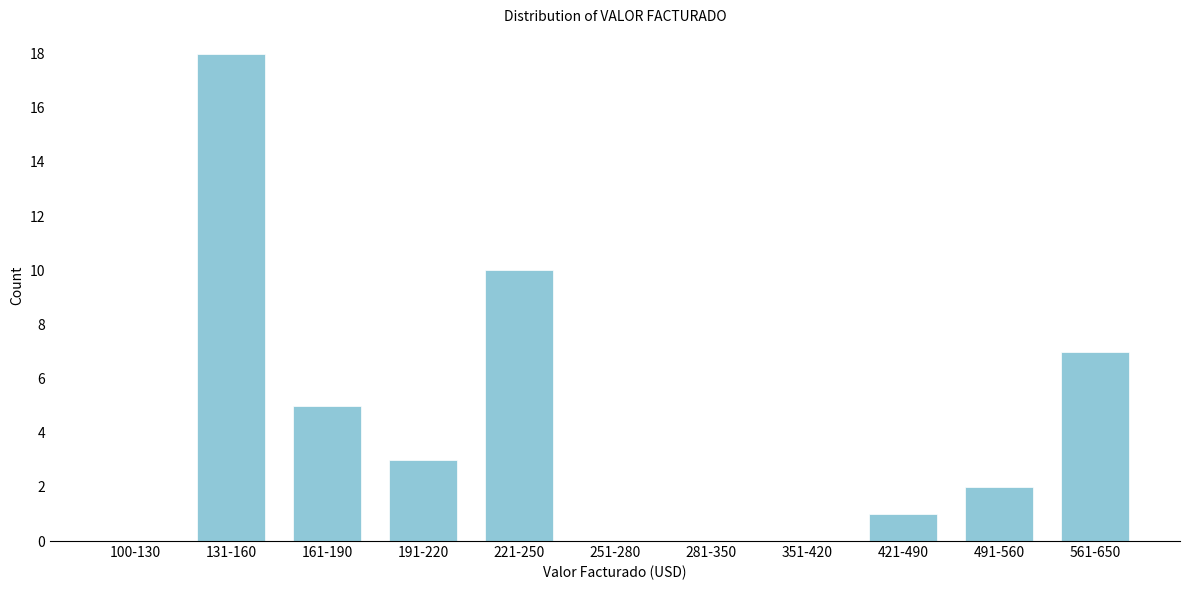

Reading right to left, list all the values displayed in this chart.

561-650=7	491-560=2	421-490=1	351-420=0	281-350=0	251-280=0	221-250=10	191-220=3	161-190=5	131-160=18	100-130=0